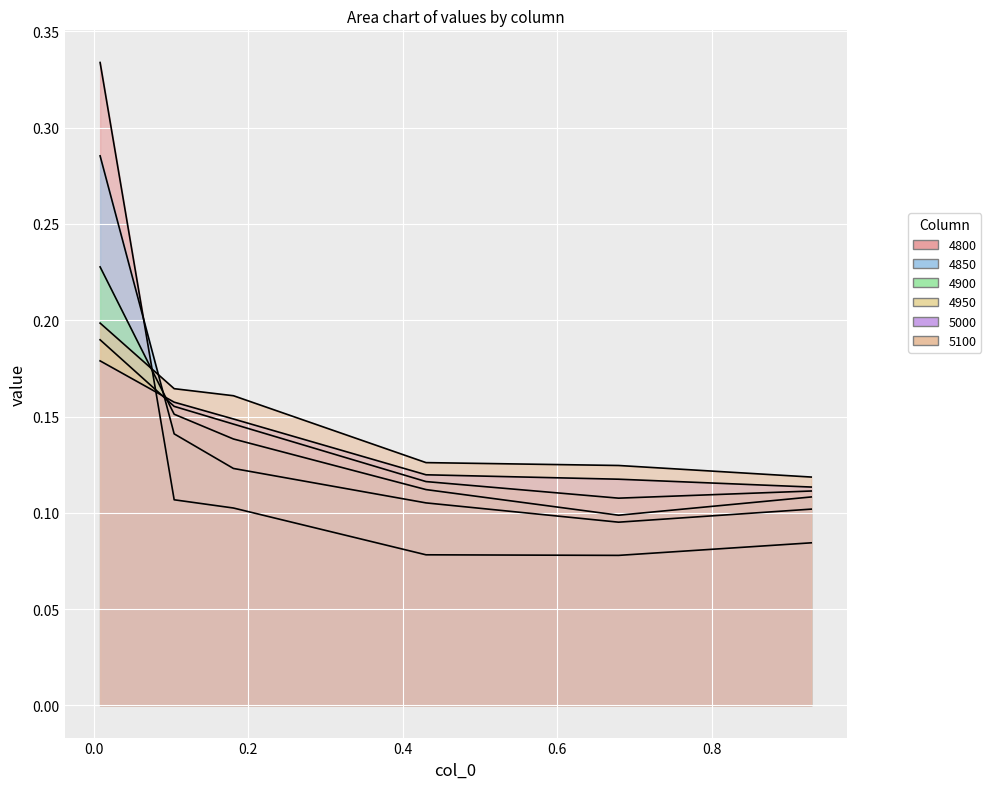

What is the sum of all 4800 values?

0.8